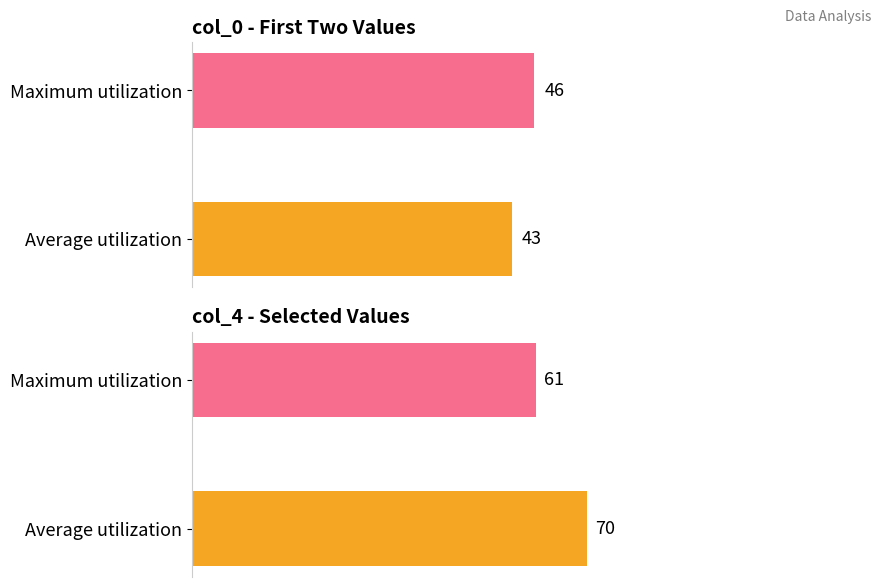

Between 0 and 20, which series saw the biggest shift?

col_4